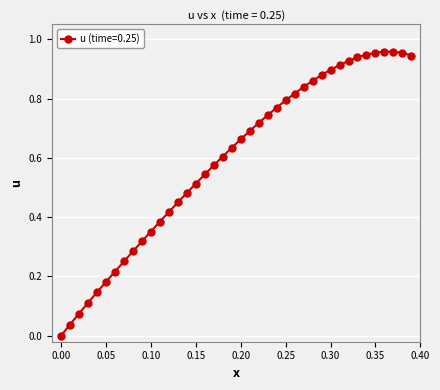

What is the sum of all values?

23.7